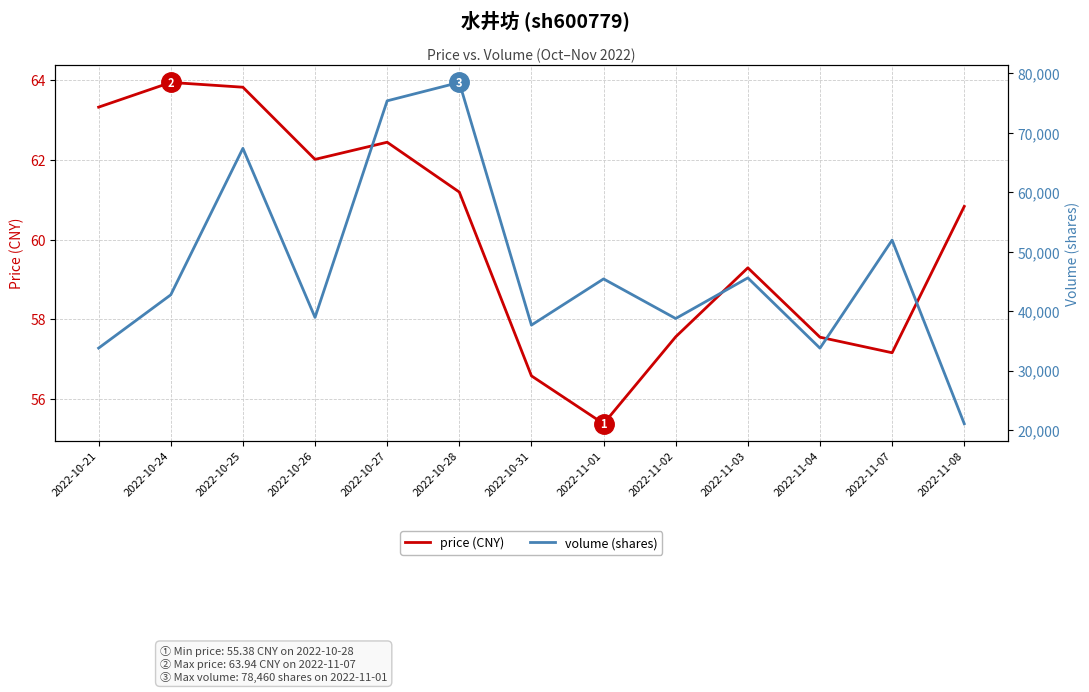

Where is price (CNY) nearest to the value 59?

2022-11-03